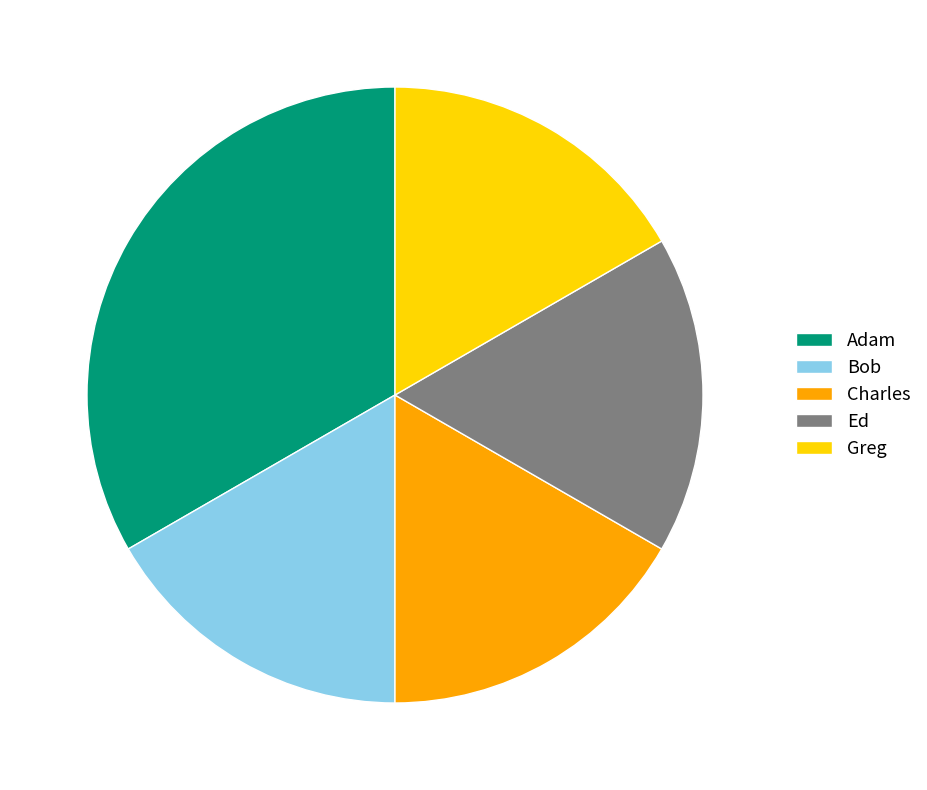

Which category has the biggest portion of the pie?

Adam